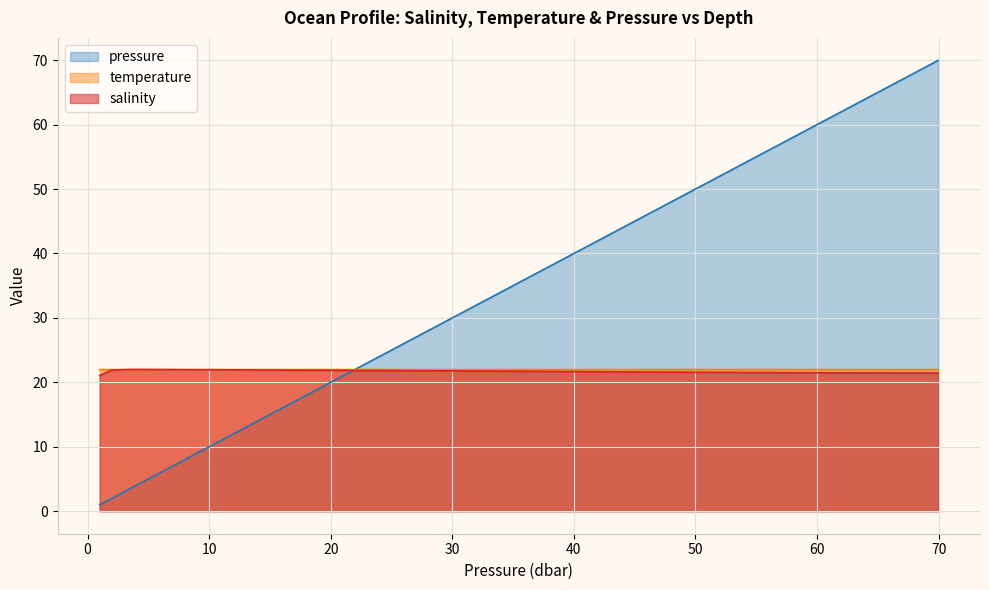

Which series has the widest spread of values?

pressure